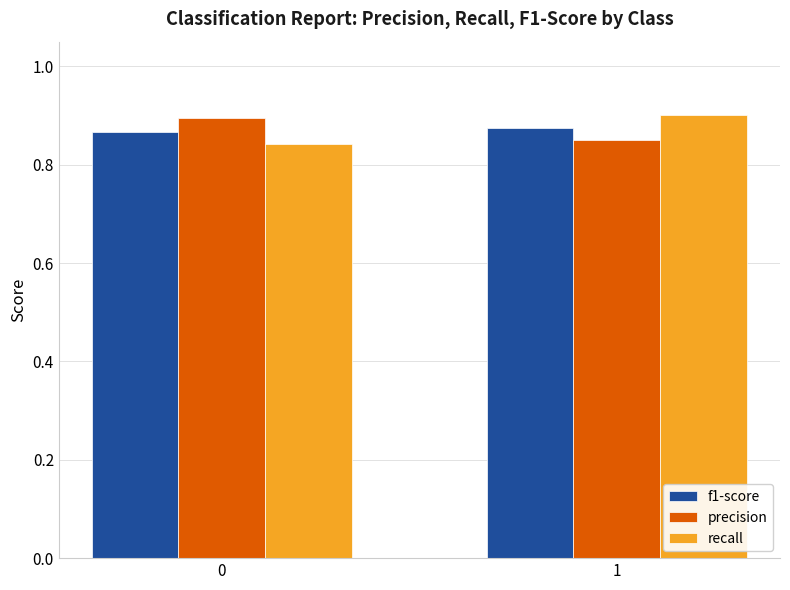

Does the chart contain any negative values?

No